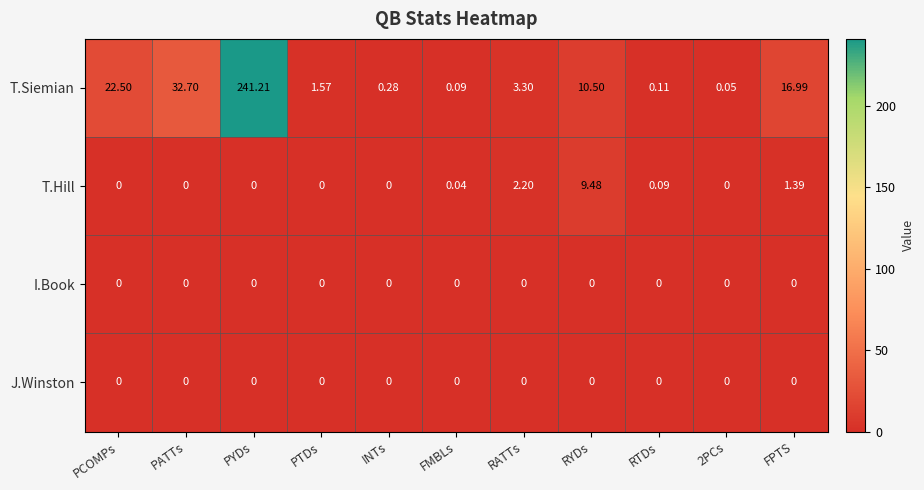

Between PATTs and RTDs, which series saw the biggest shift?

T.Siemian